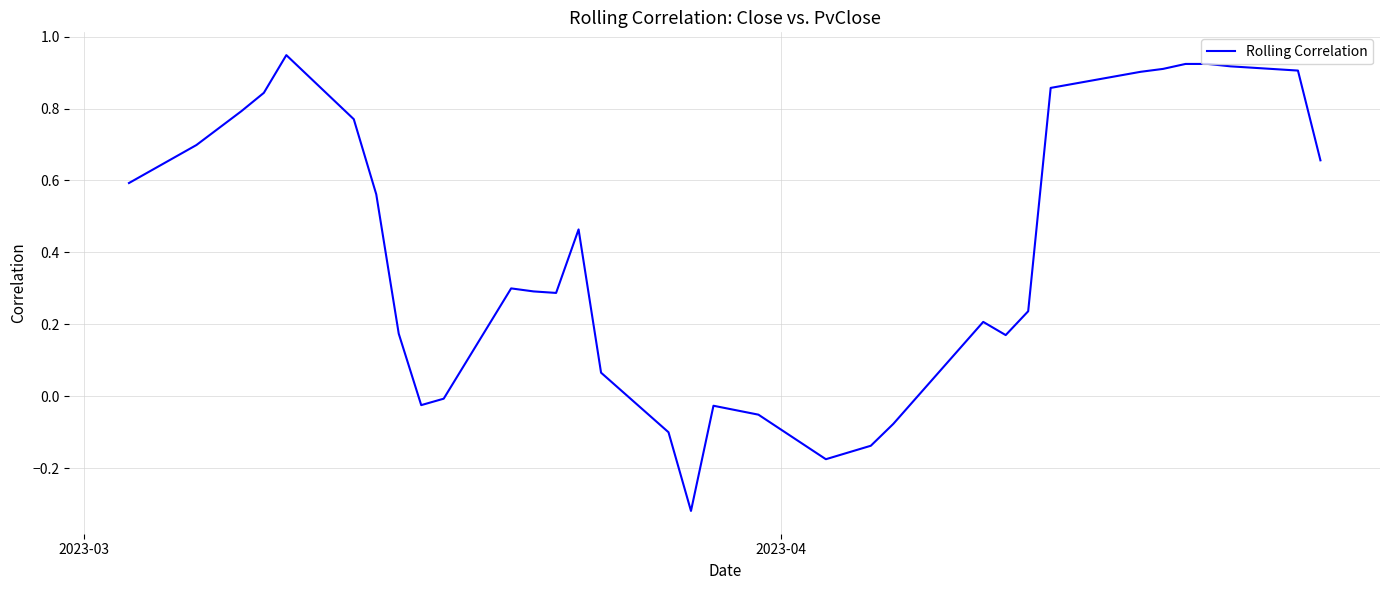

True or false: the data has more than 2 interior local peaks.

True